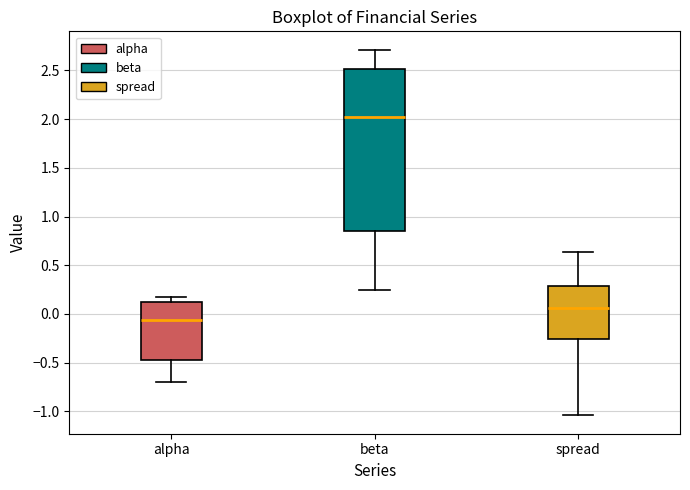

Where is the upper edge of the box for alpha on the y-axis? The values are not printed on the chart, so give them approximately, as read against the axis.

0.10